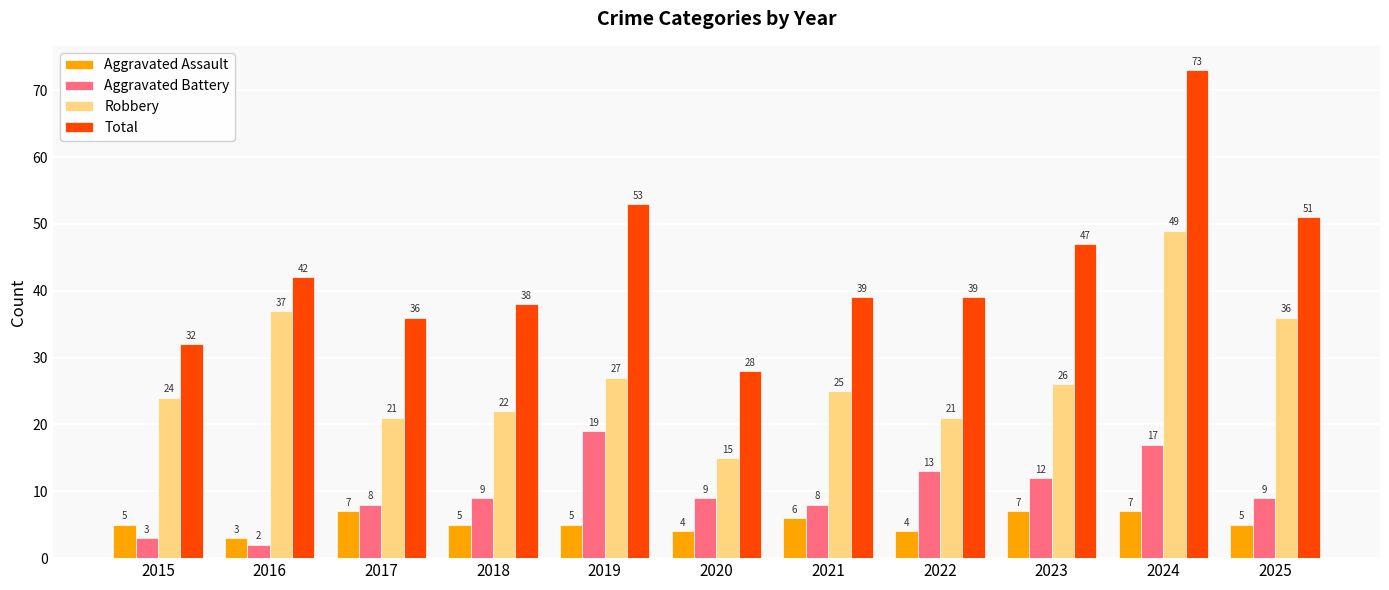

Count the number of data series in this chart.

4